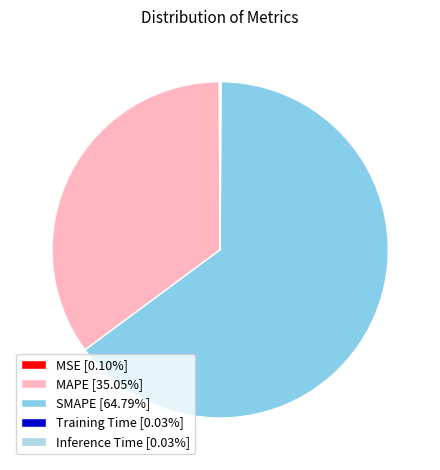

Combined, do MSE and MAPE account for over 50%?

No